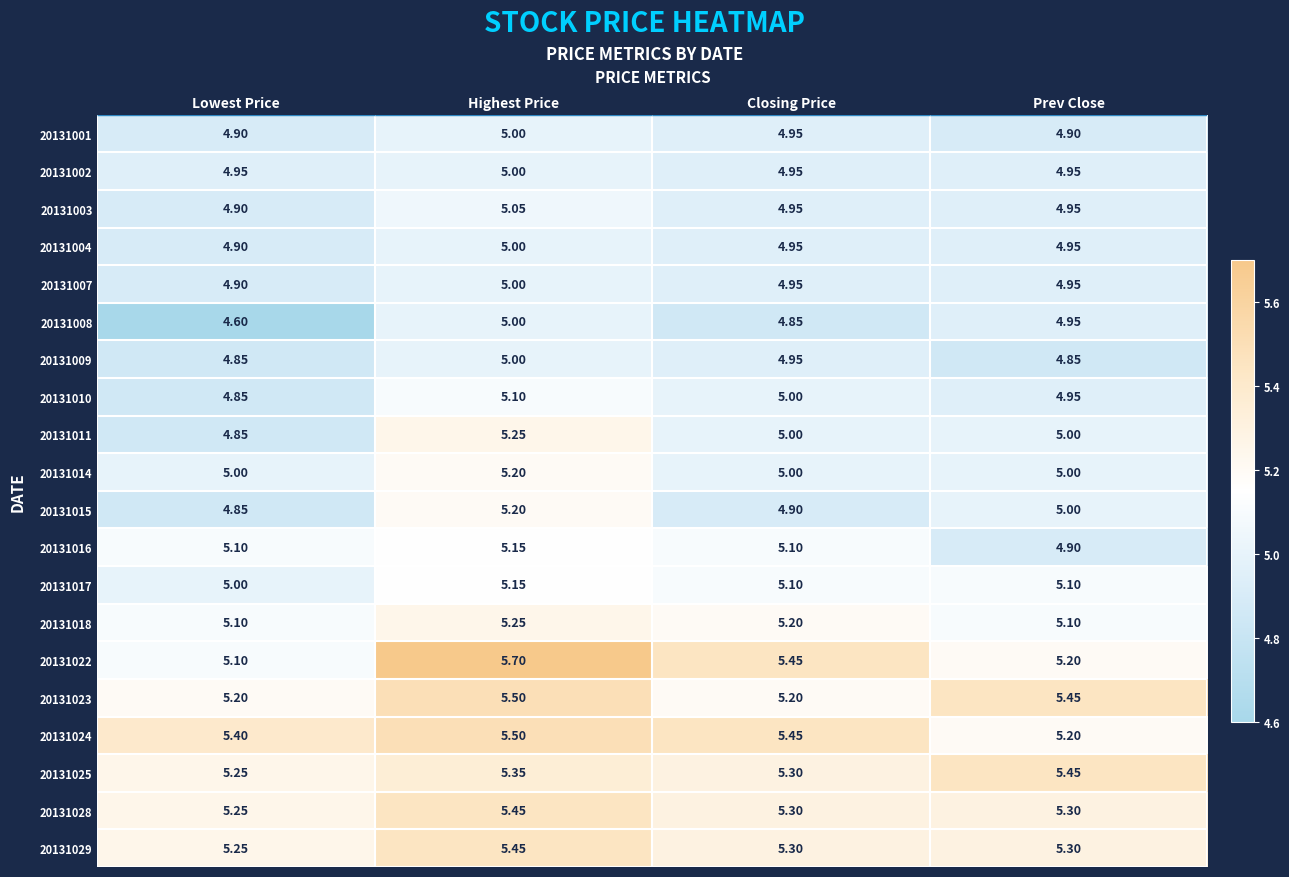

Which category has the highest value in the 20131011 series?

Highest Price